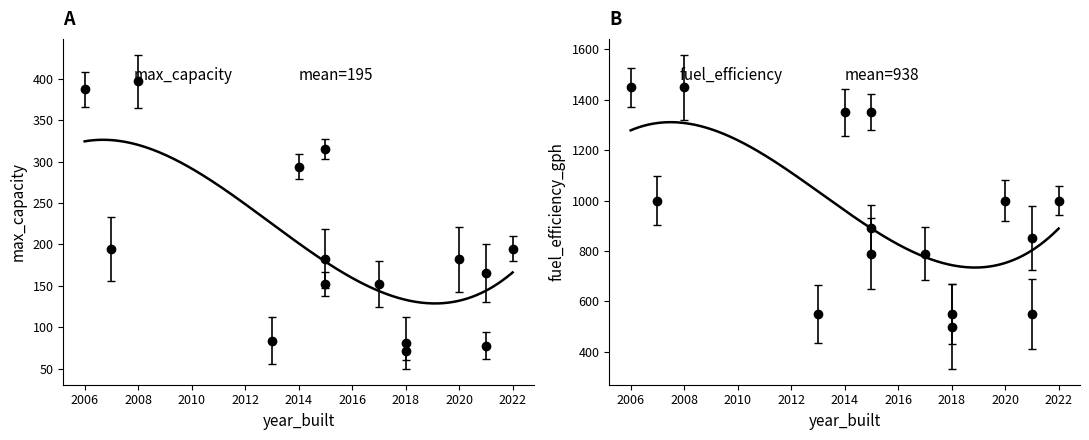

Reading right to left, extract all data points from this chart.

max_capacity: 387	166	71	195	78	152	397	315	81	152	84	294	194	182	183
year_built: 2006	2021	2018	2022	2021	2017	2008	2015	2018	2015	2013	2014	2007	2020	2015
fuel_efficiency_gph: 1450	850	500	1000	550	790	1450	1350	550	790	550	1350	1000	1000	890